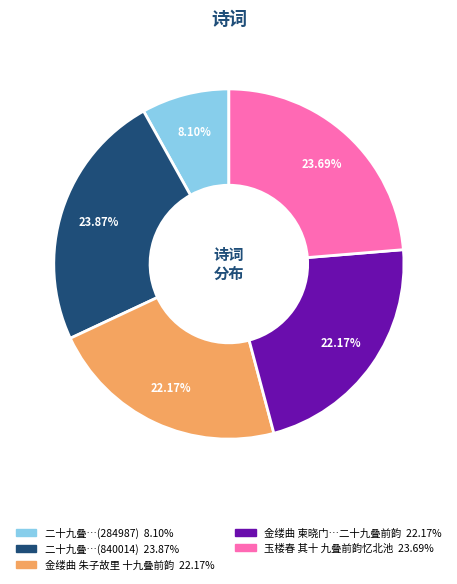

To the nearest percent, what is the difference between the largest and smallest slice percentages?

16%